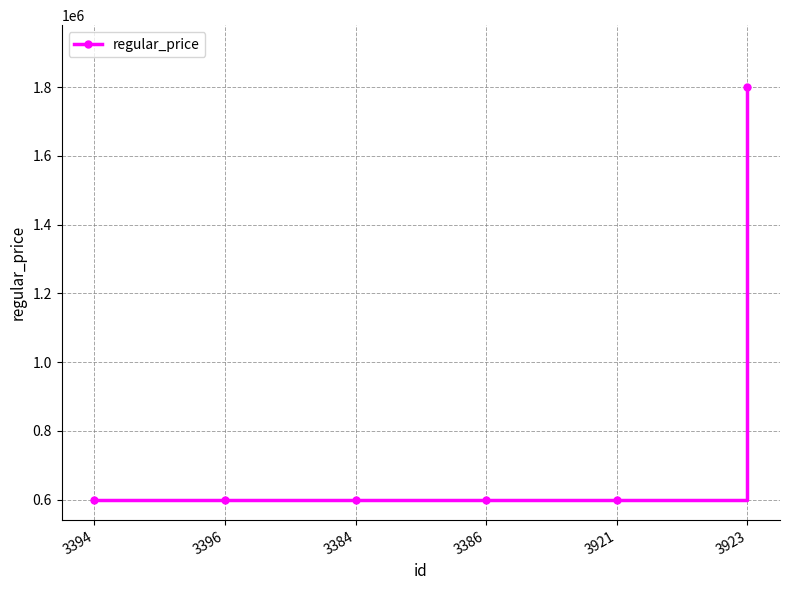

How many lines are shown in the chart?

1